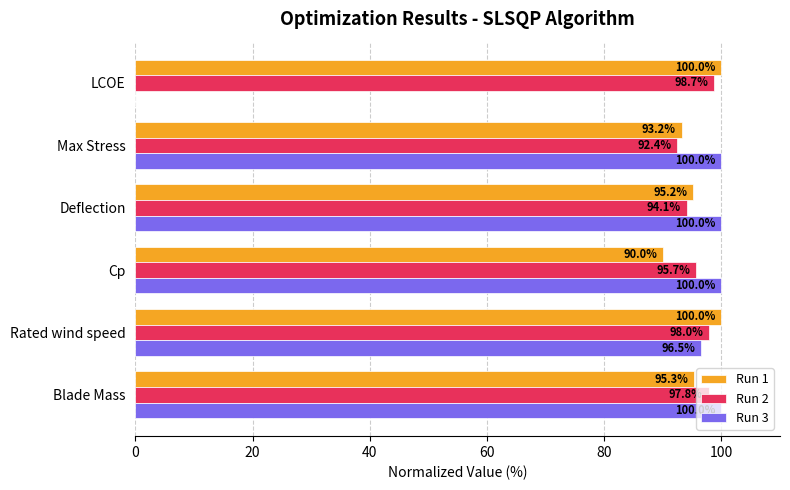

Is it true that Run 1 equals 100.0 at Rated wind speed?

True